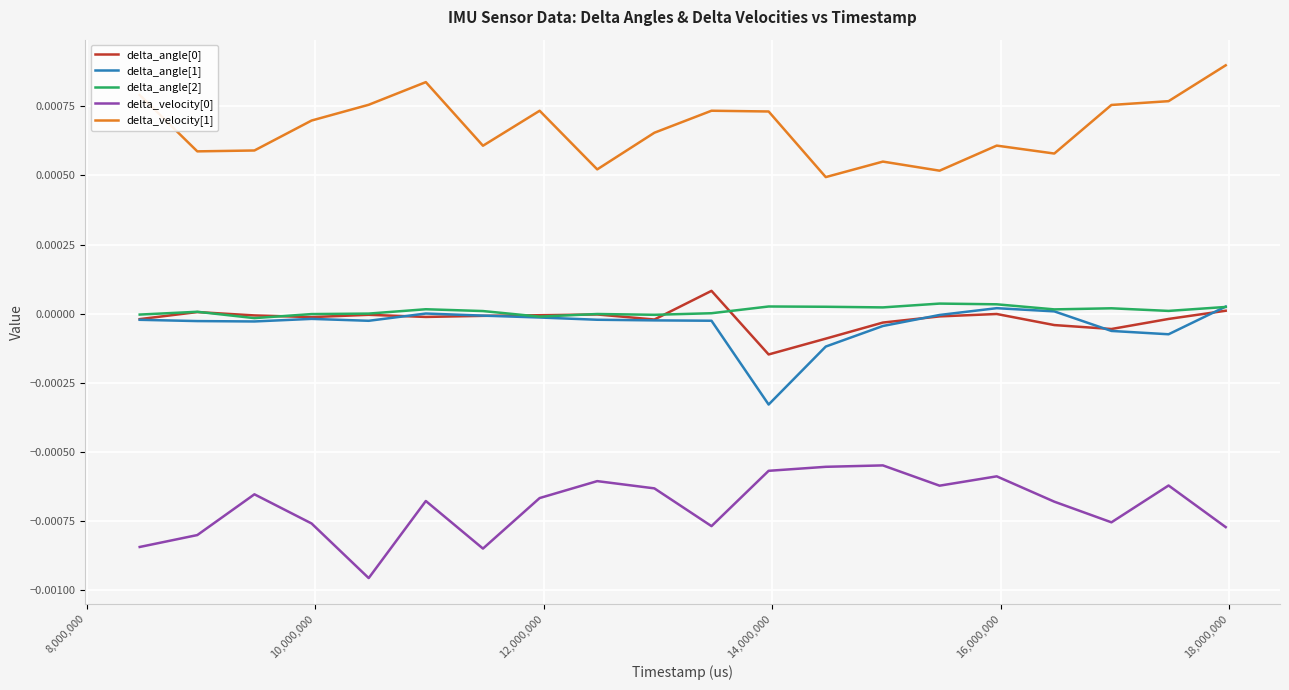

Which series has the largest total across all categories?

delta_velocity[1]